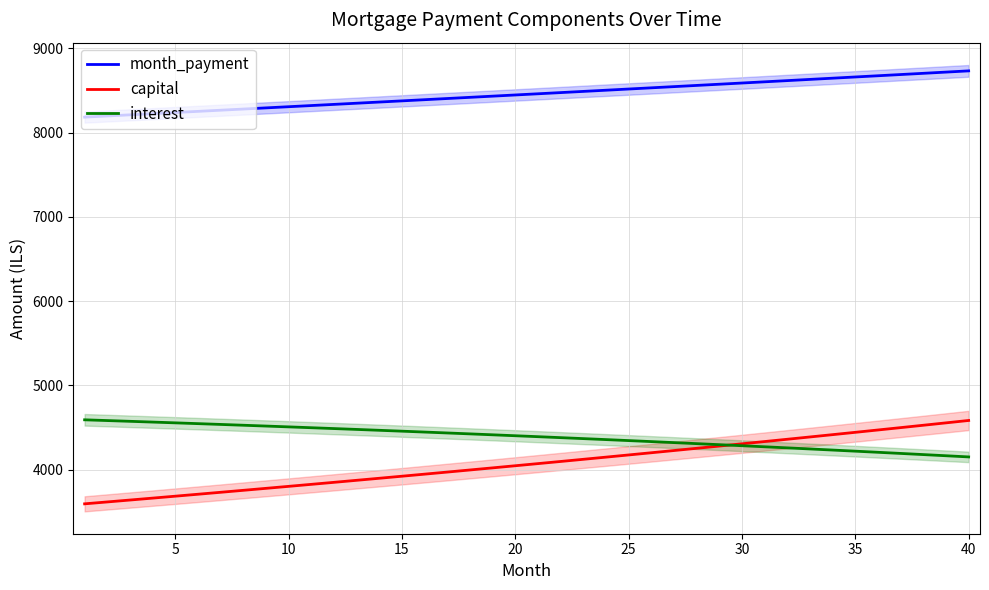

What is the greatest value displayed?

8733.6